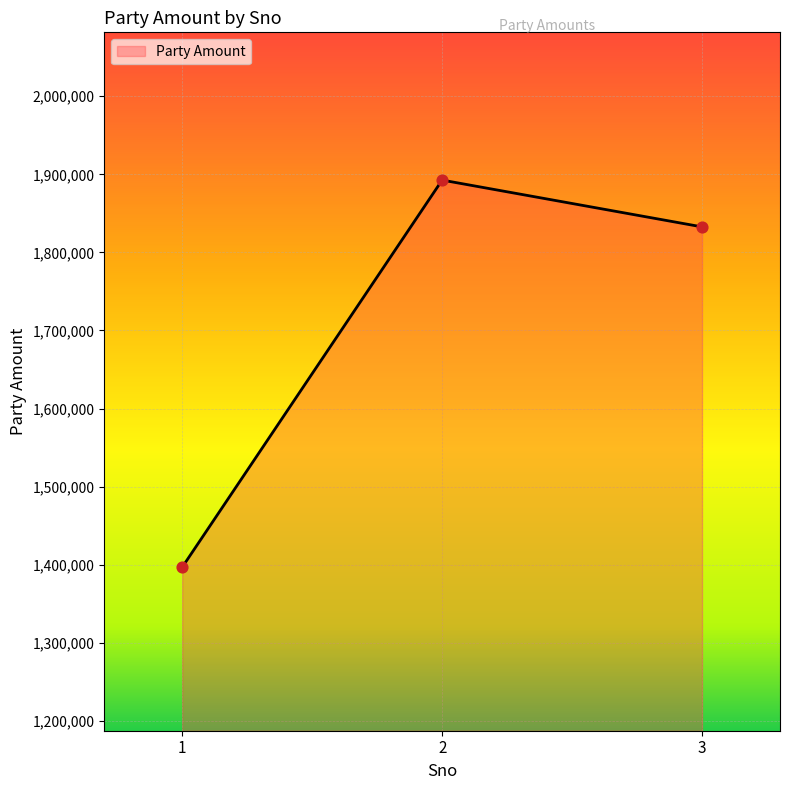

Approximately how many times larger is the value at 3 compared to 2?

1.0